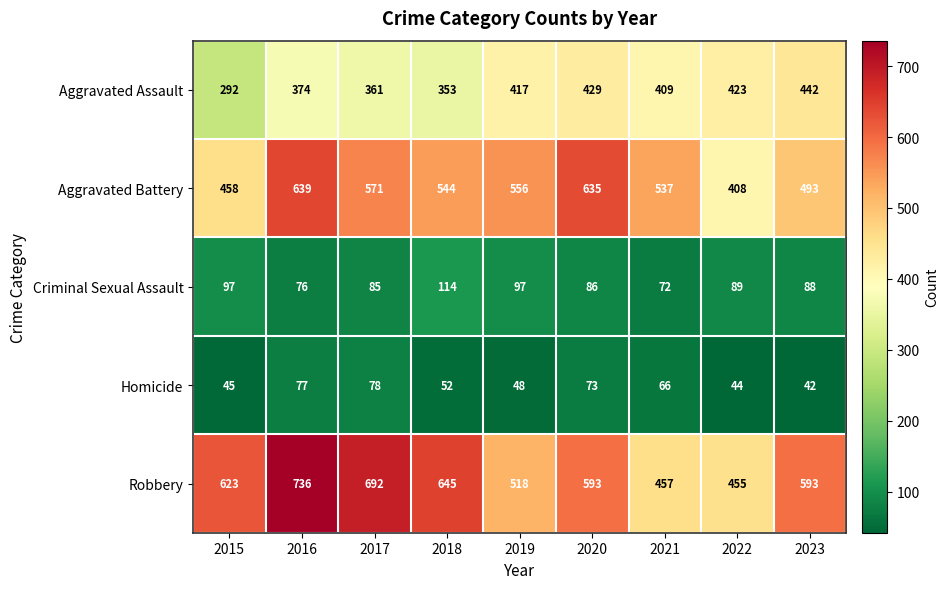

What is the total value across all series at 2020?

1816